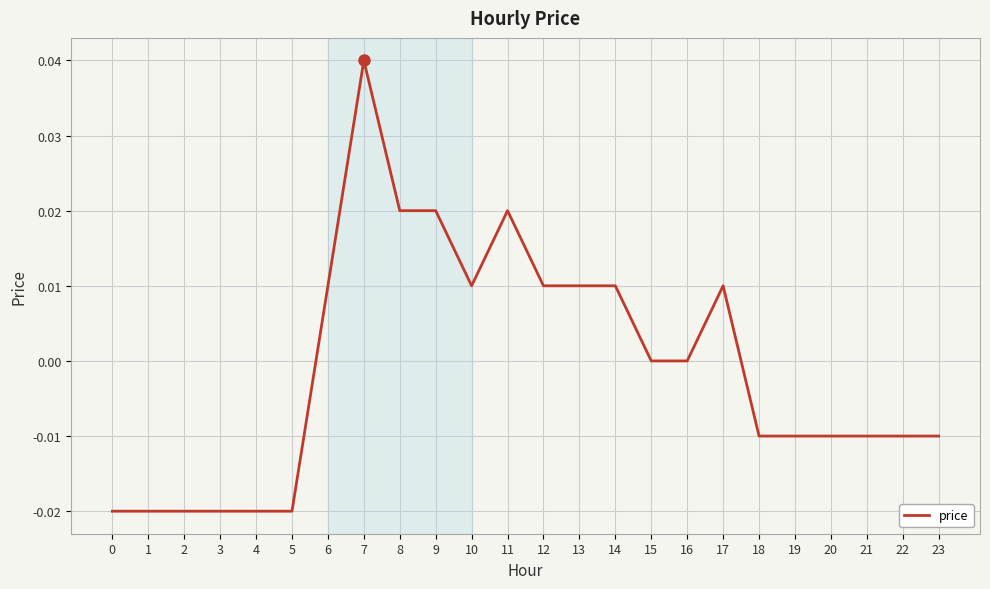

The value at 6 is 0.0. True or false?

True